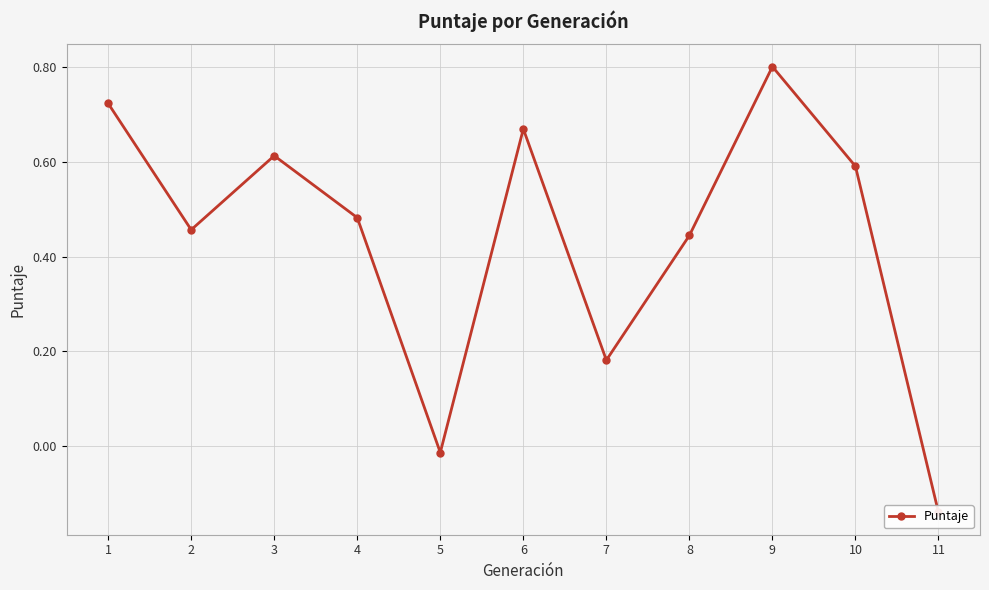

Rank the categories by value from lowest to highest.

11, 5, 7, 8, 2, 4, 10, 3, 6, 1, 9